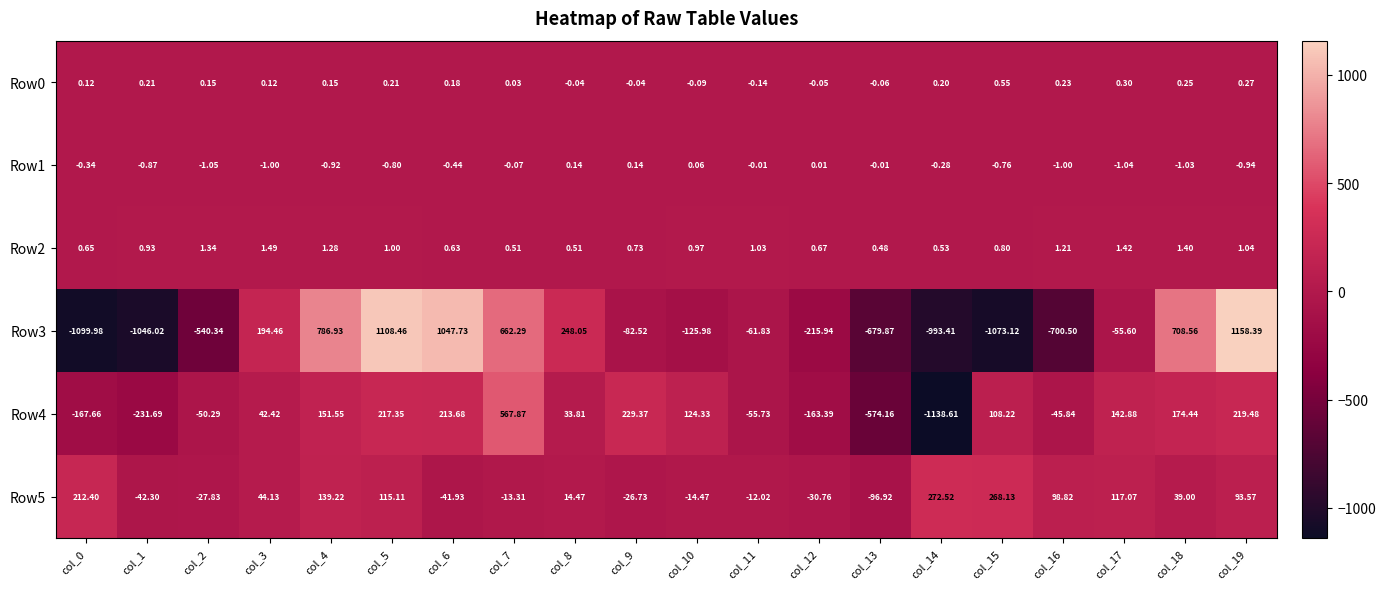

At which category is the sum across all series the highest?

col_19